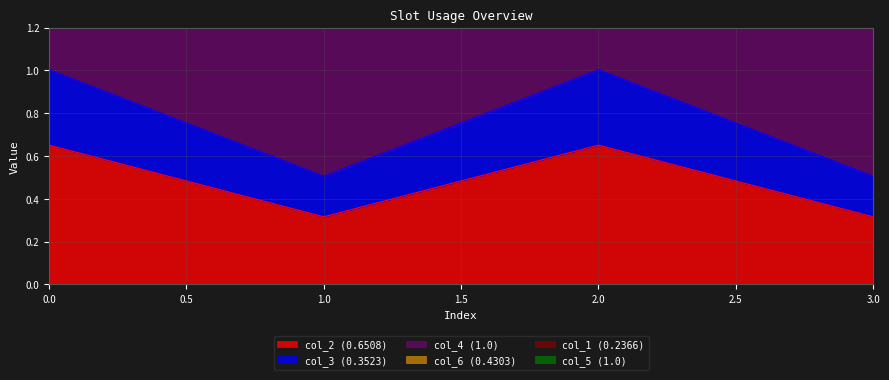

Is it true that col_2 (0.6508) equals 0.7 at 2?

True